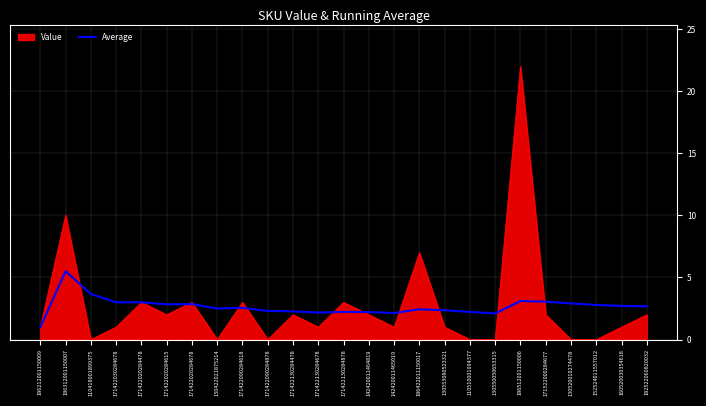

Where is Value nearest to the value 11?

186312001150007